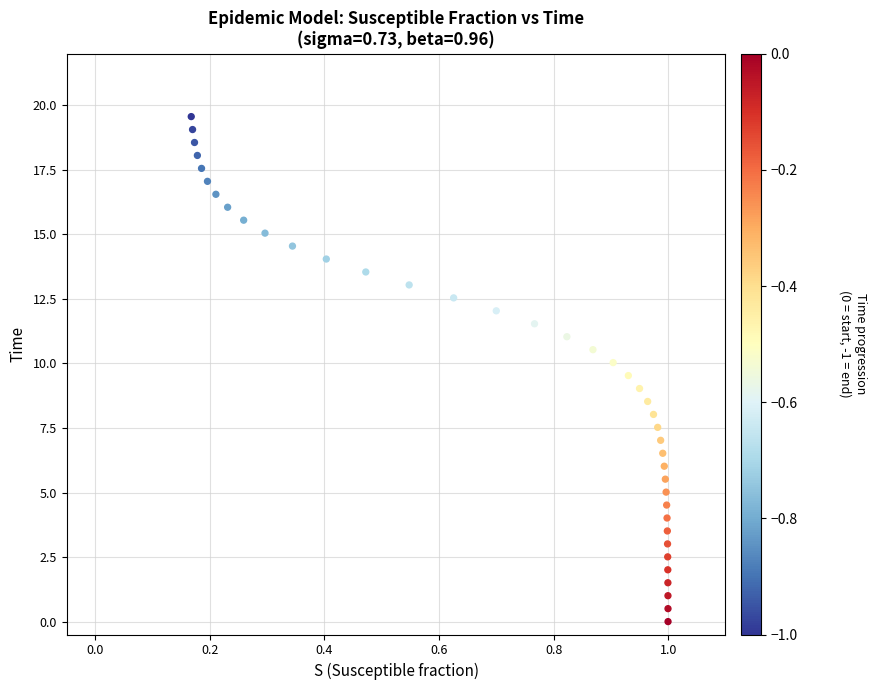

What is the range of X values (max minus min)?

0.8